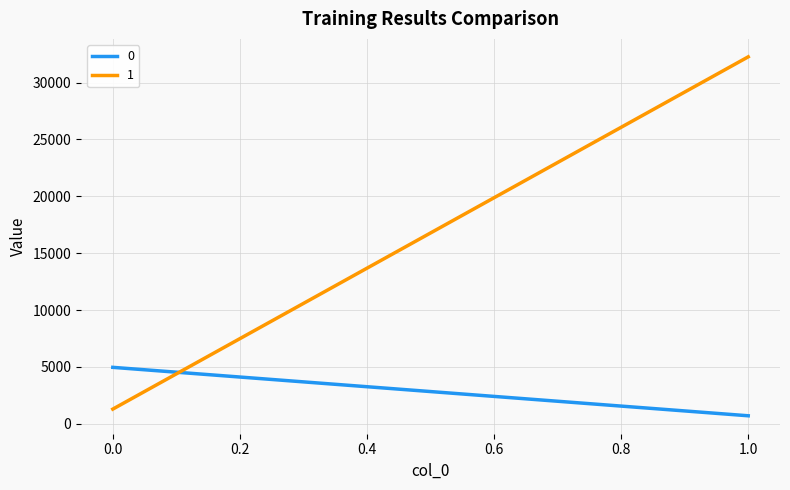

What is the maximum value shown in the chart?

32264